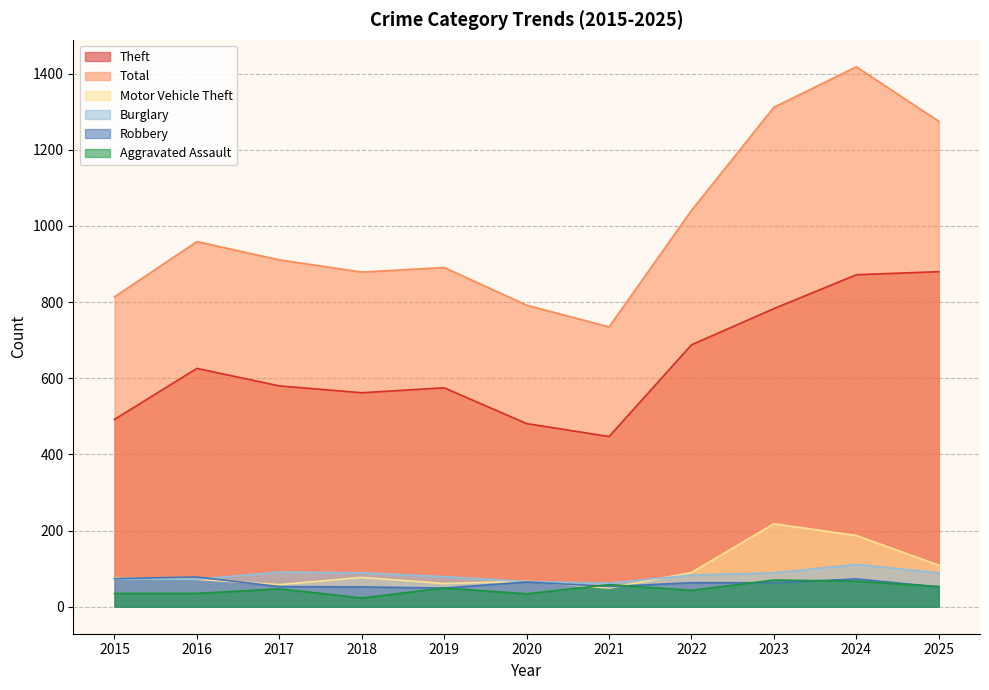

How many interior local peaks does the Burglary series have?

2